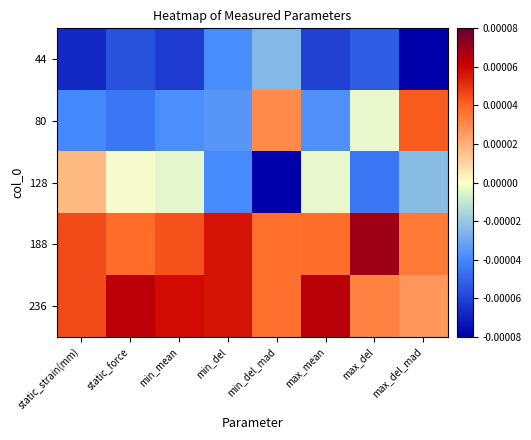

Which series has the widest spread of values?

128